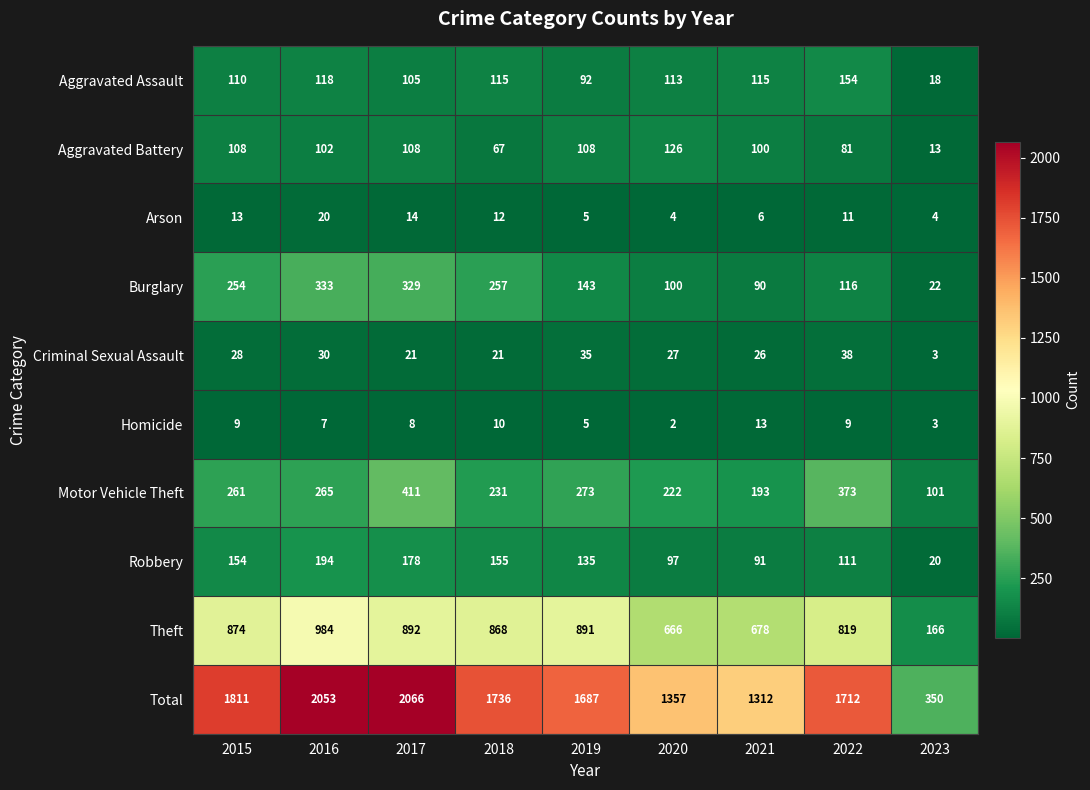

At which label is Aggravated Assault closest to 86?

2019